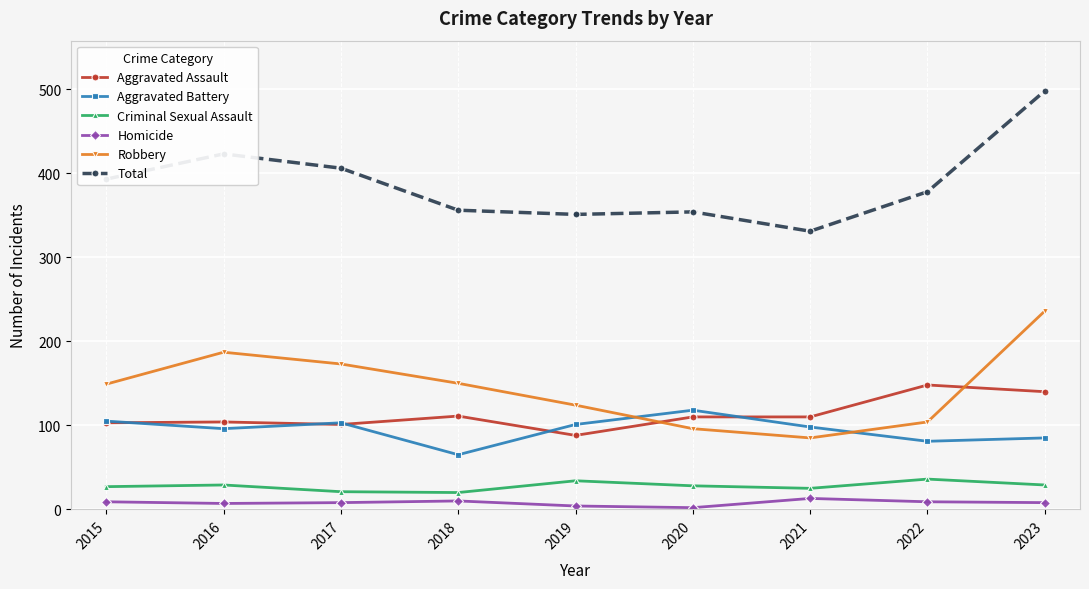

What is the maximum value for Robbery?

236